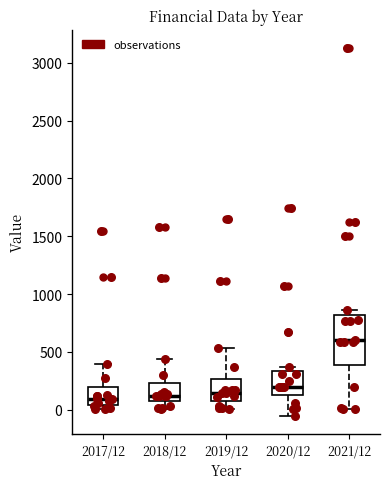

Reading left to right, transcribe this box plot: for each box, give where its median line is, the range the box spans, and where its two whiskers end, as read against the y-axis. The values are not printed on the chart, so give them approximately, as read against the axis.

2017/12: median 100, box 50 to 200, whiskers 0 to 400
2018/12: median 100 (just above the box's lower edge), box 100 to 250, whiskers 0 to 450
2019/12: median 150, box 50 to 250, whiskers 0 to 550
2020/12: median 200, box 100 to 350, whiskers -50 to 350 (just above the box's upper edge)
2021/12: median 600, box 400 to 800, whiskers 0 to 850